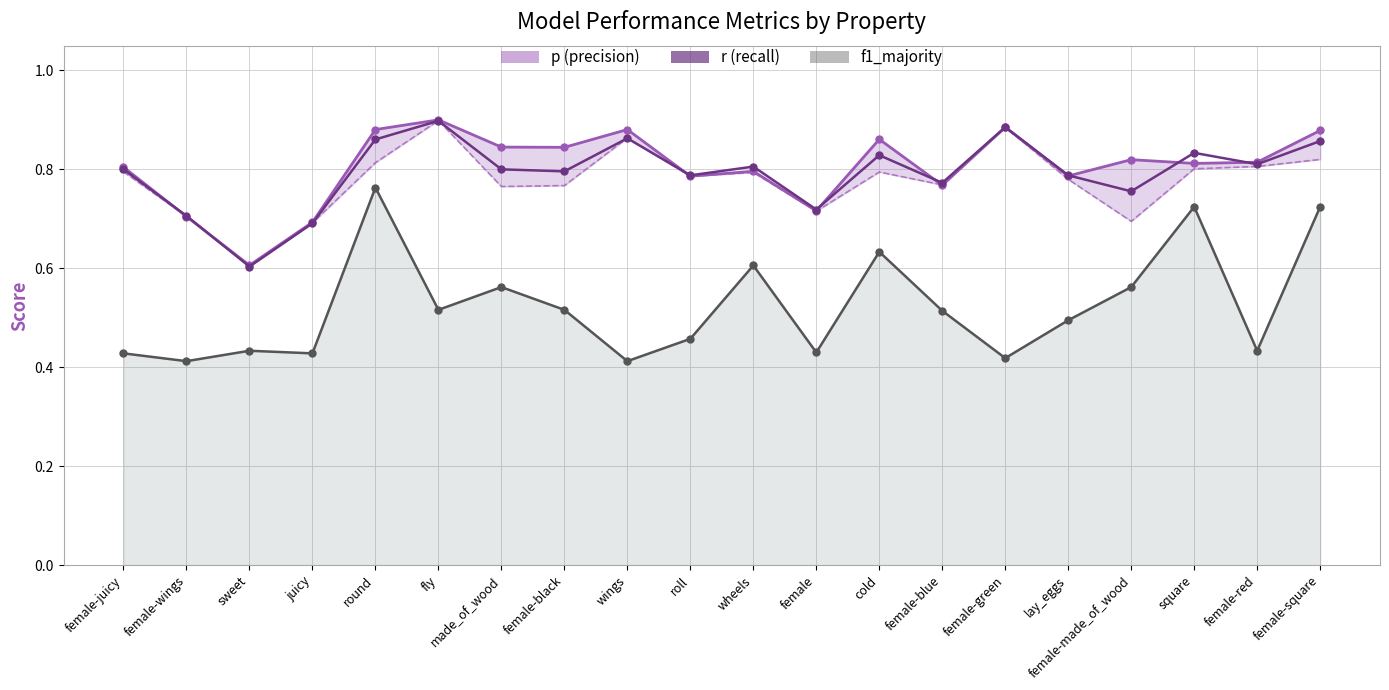

Is the value of r (recall) at cold greater than the value of p (precision) at female-square?

No